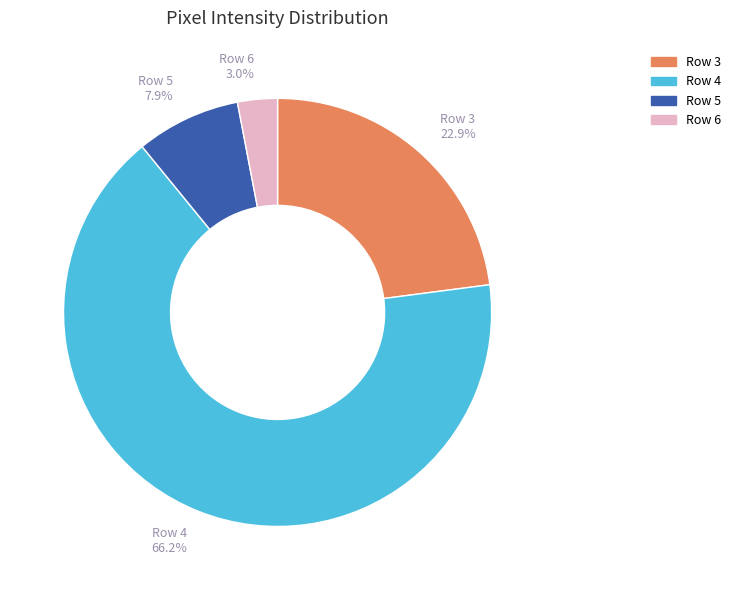

Is there any slice that represents more than half of the pie?

Yes